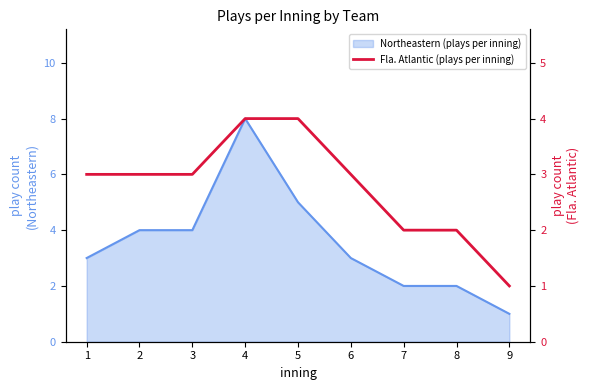

Reading left to right, extract all data points from this chart.

3	3	3	4	4	3	2	2	1